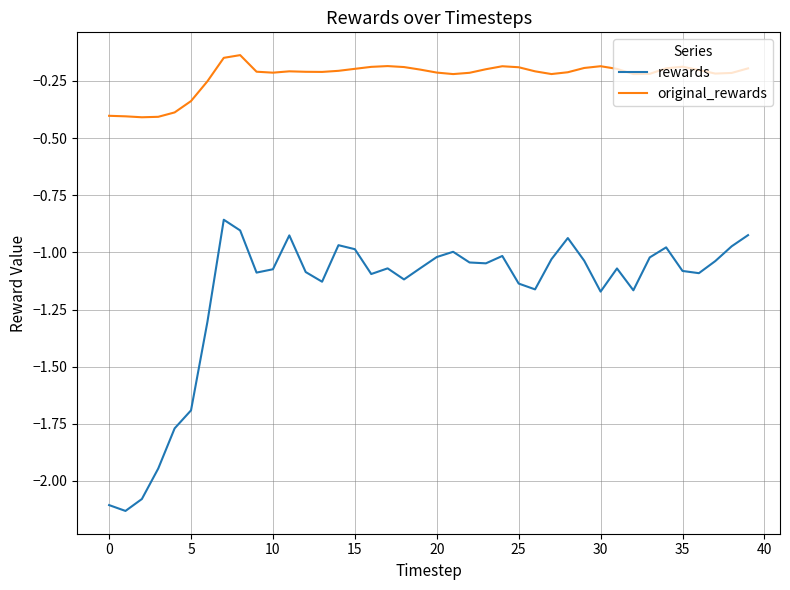

Rank the series by their maximum value, from highest to lowest.

original_rewards, rewards